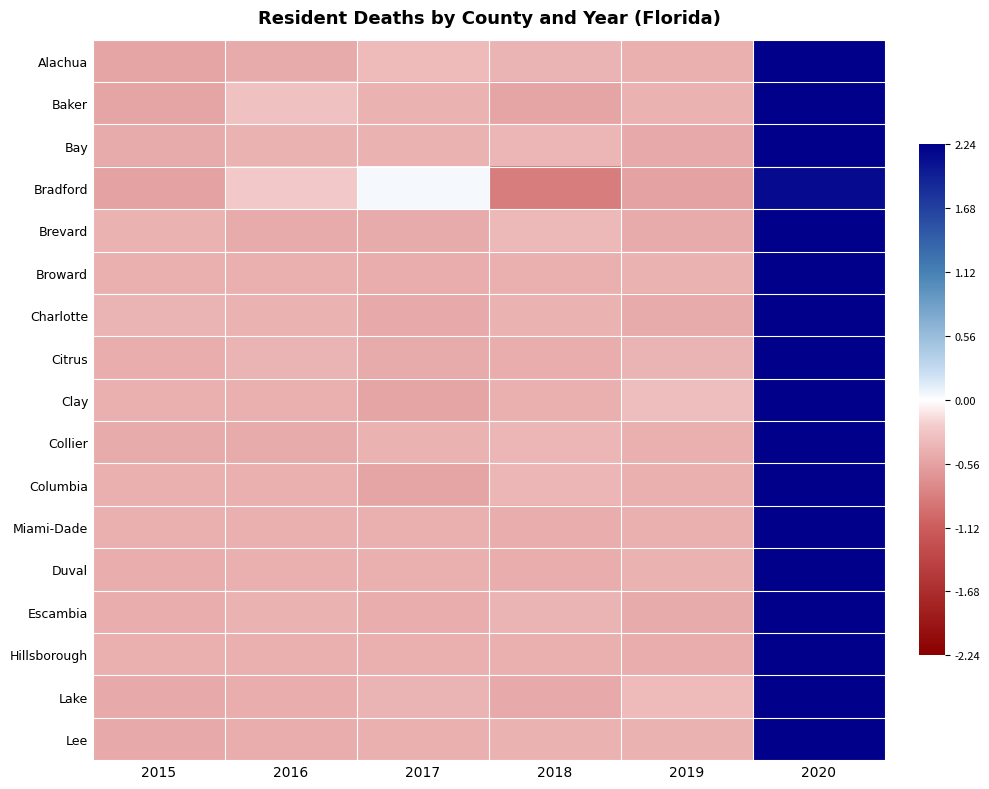

How many series are shown in this chart?

17